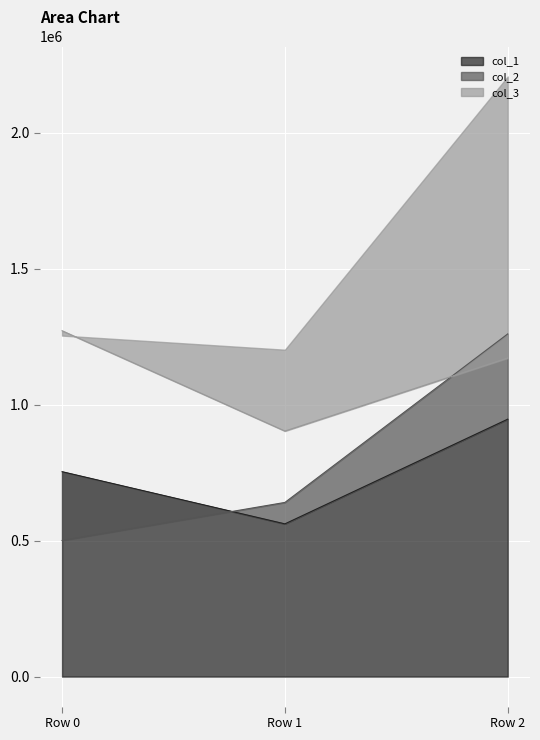

Does the chart display data point markers on the line(s)?

No